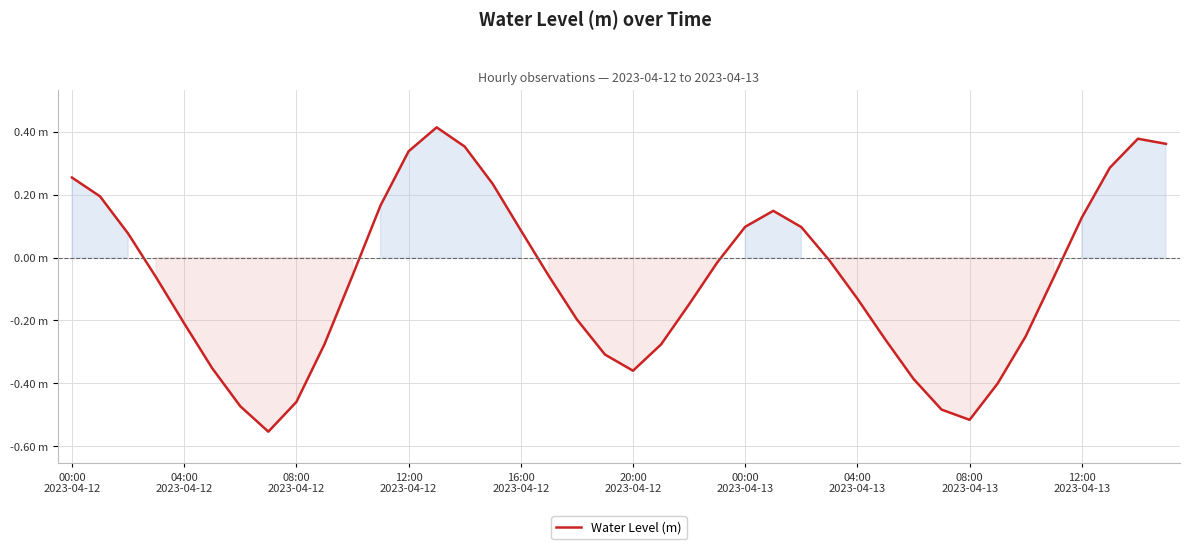

What is the average value?

-0.1